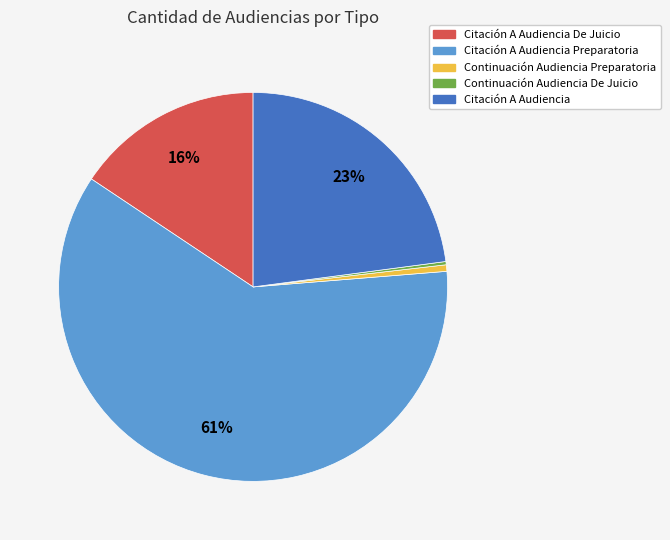

Do Citación A Audiencia and Citación A Audiencia De Juicio together represent more than half of the pie?

No